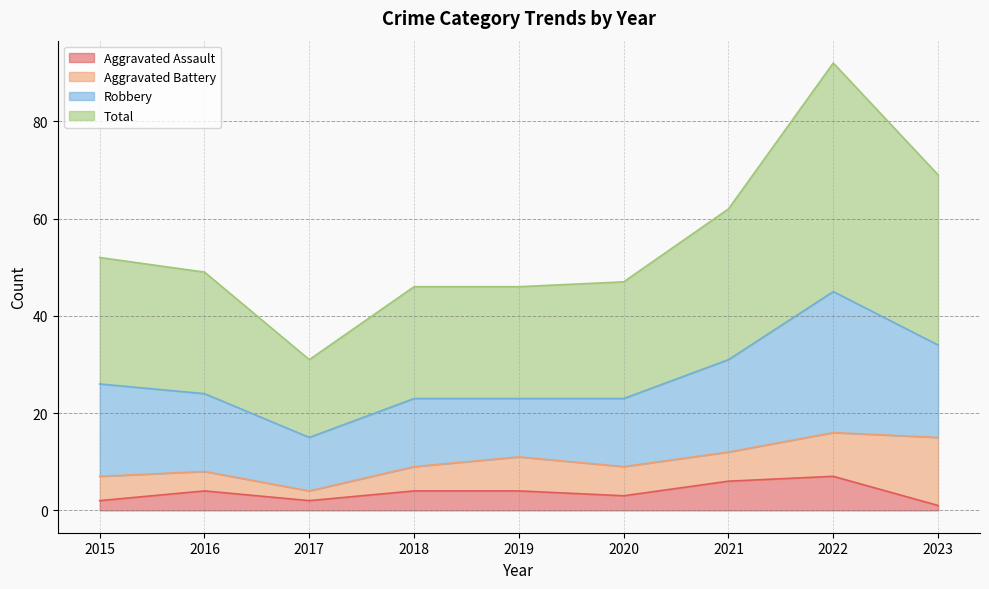

At how many categories does at least one series exceed 83?

1